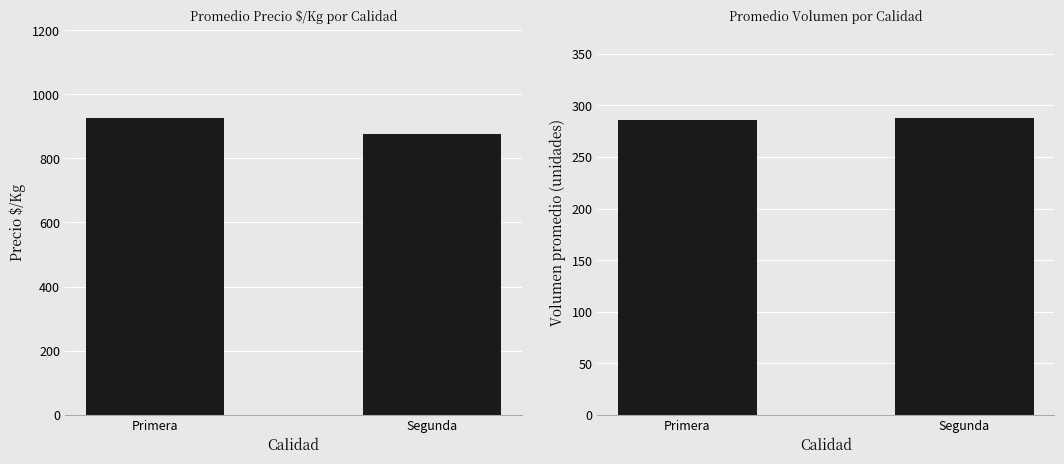

True or false: Volumen has a value of 285.4 at Primera.

True